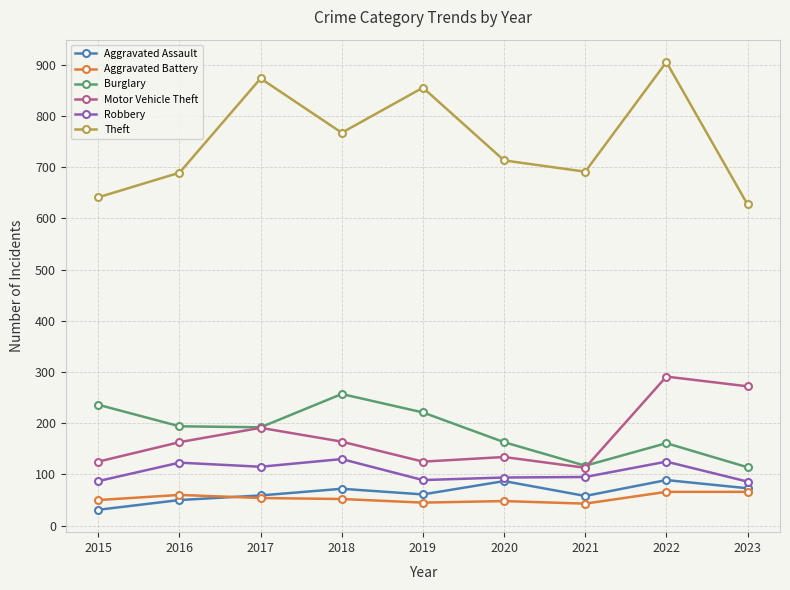

Count the number of data series in this chart.

6